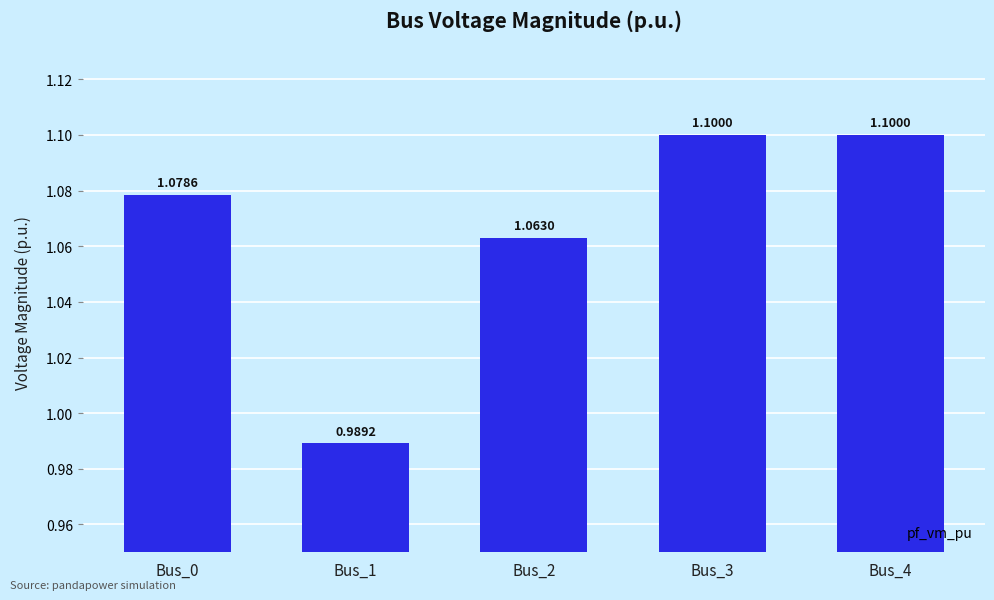

What is the maximum value shown in the chart?

1.1